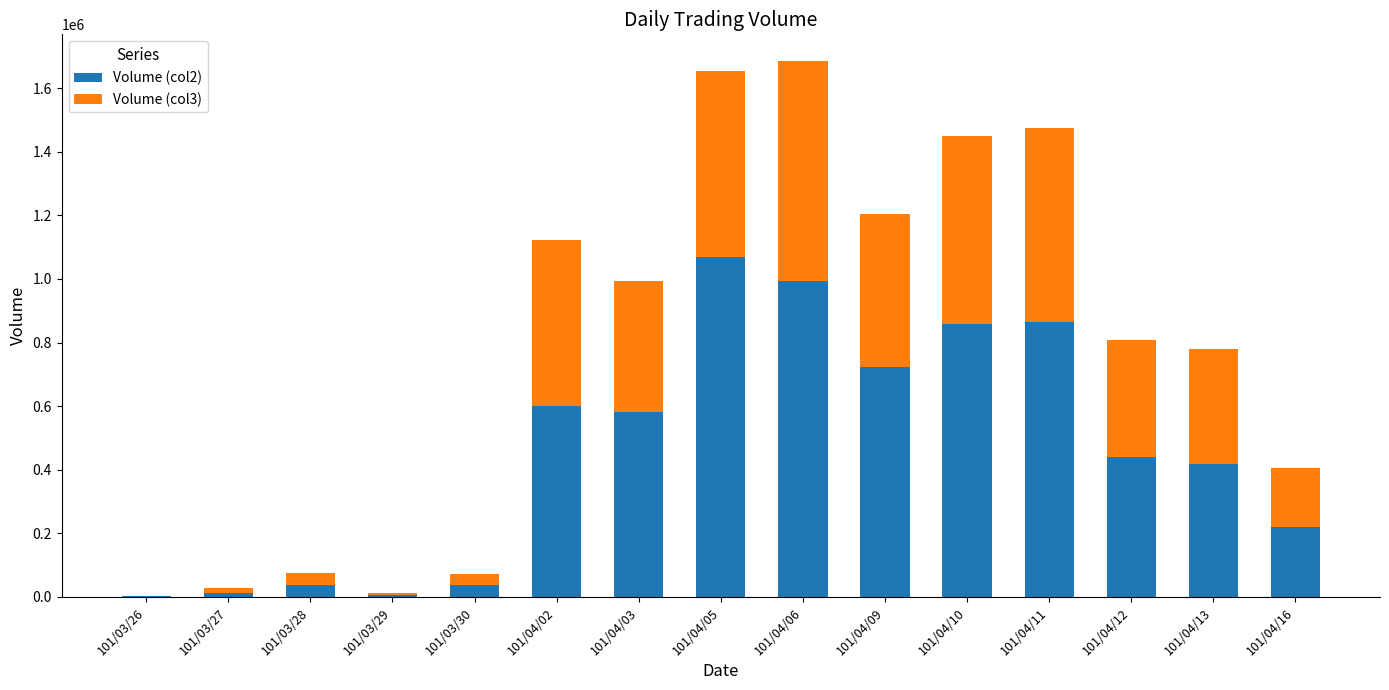

At which label is Volume (col2) closest to 535500?

101/04/03